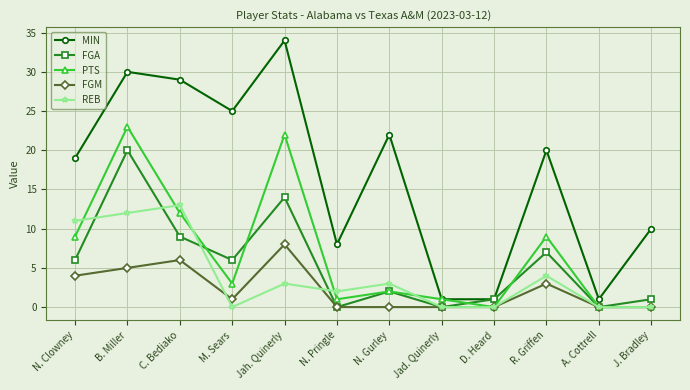

What is the difference between the maximum and minimum values in the PTS series?

23